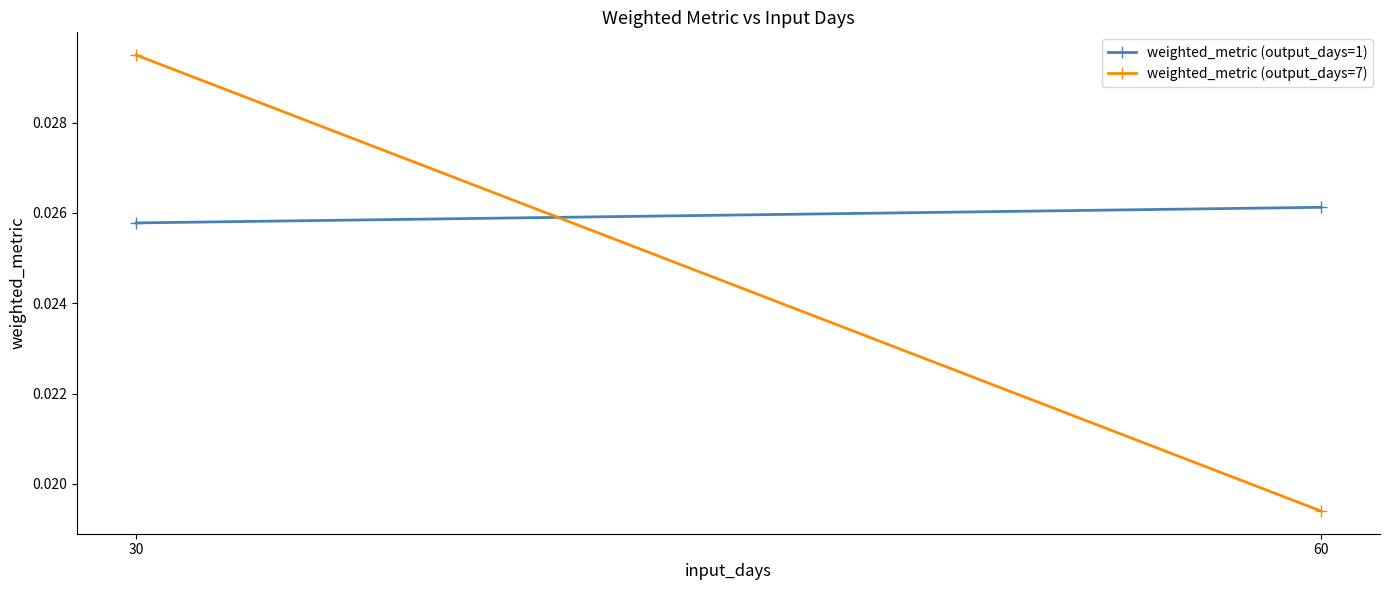

List the series in order of their peak value, lowest first.

weighted_metric (output_days=1), weighted_metric (output_days=7)